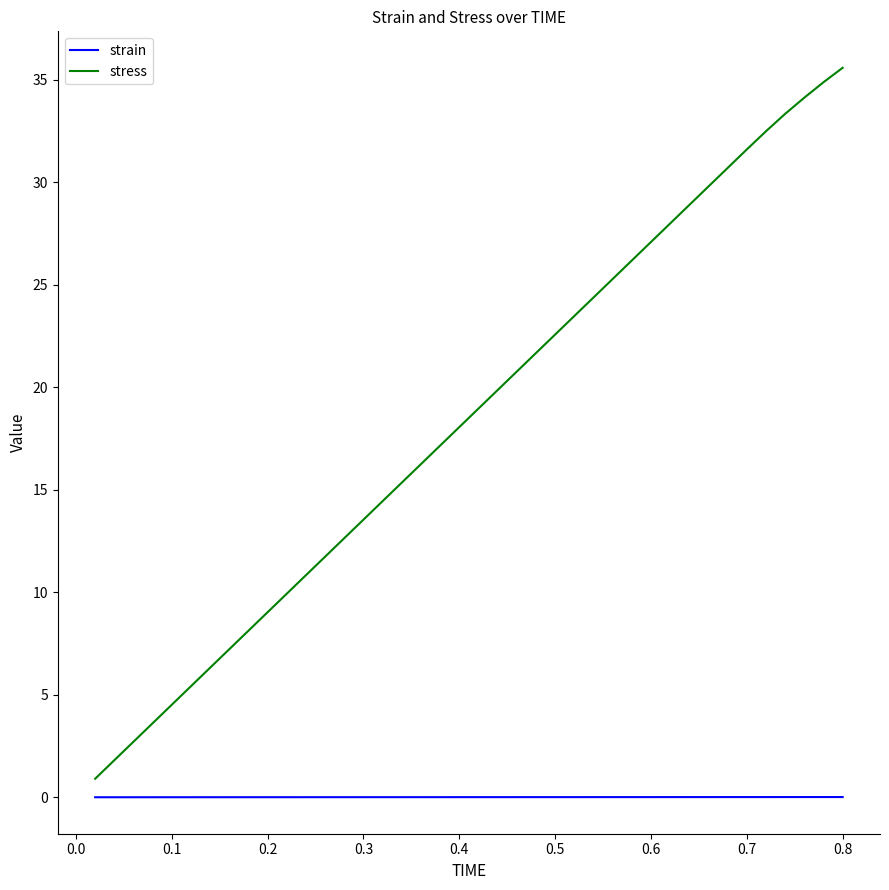

What is the minimum value for stress?

0.9